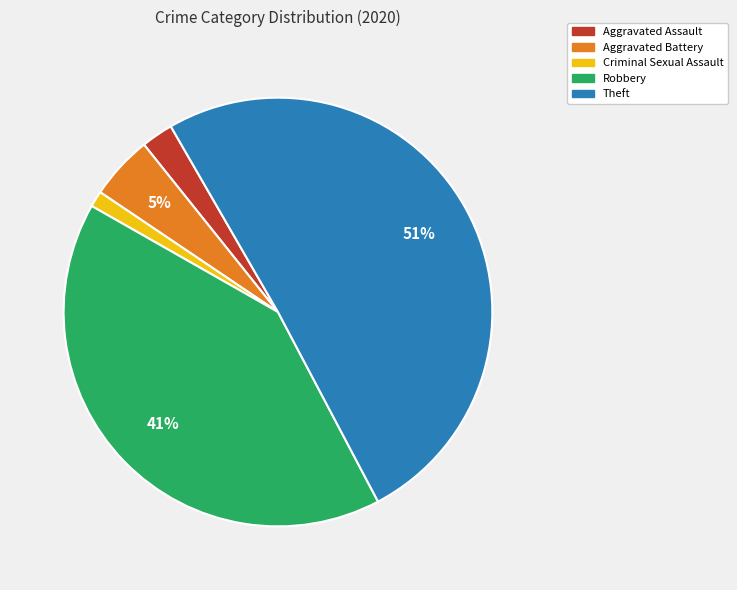

Does Aggravated Battery account for over 50% of the chart?

No